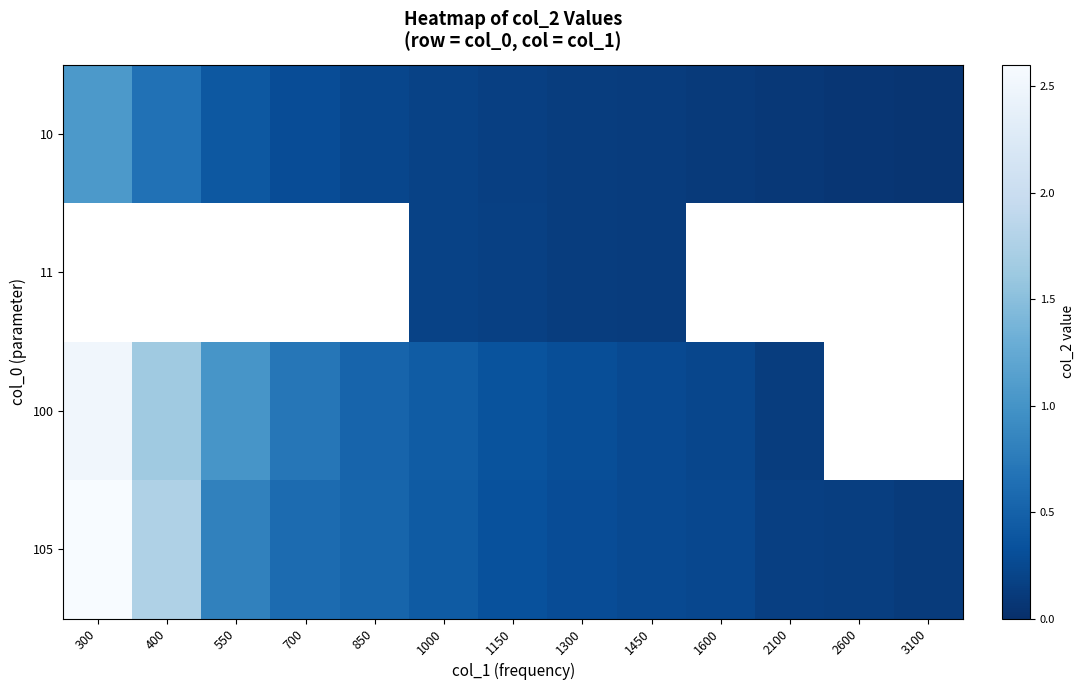

What is the highest value of the 100 series?

2.5